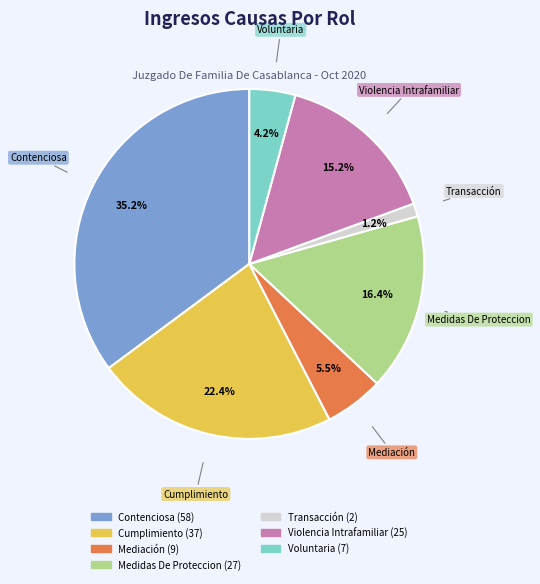

The Transacción slice represents 13% of the pie. True or false?

False